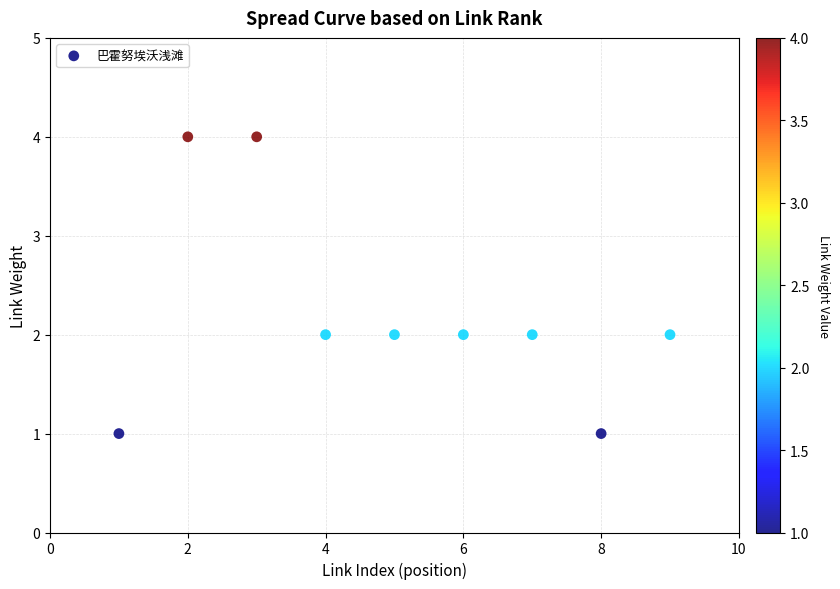

What is the average X value?

5